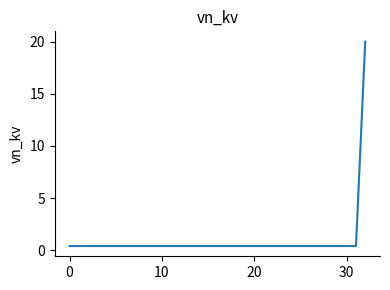

What is the greatest value displayed?

20.0